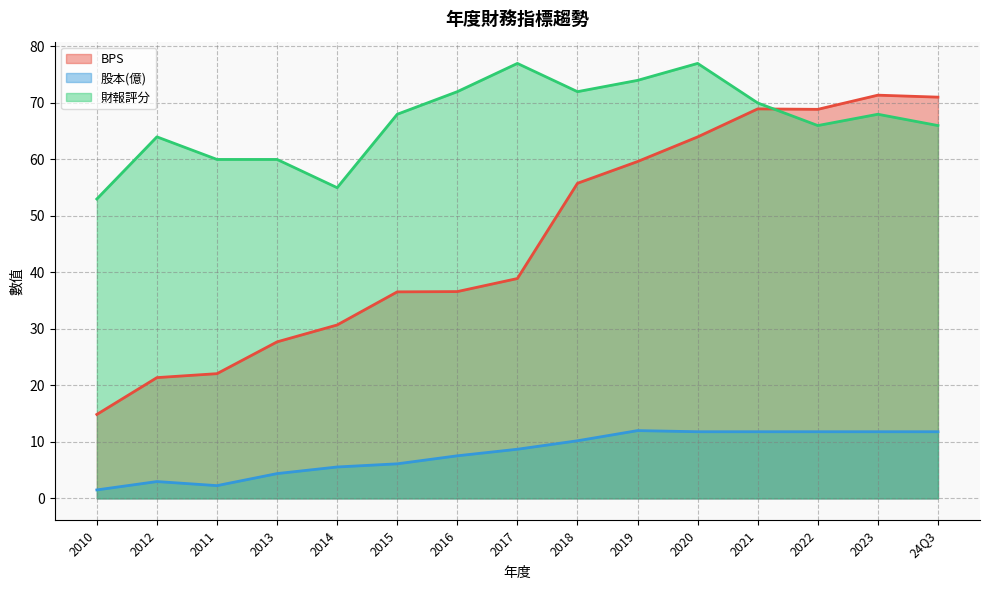

What is the difference between the 財報評分 values at 2022 and 2014?

11.0